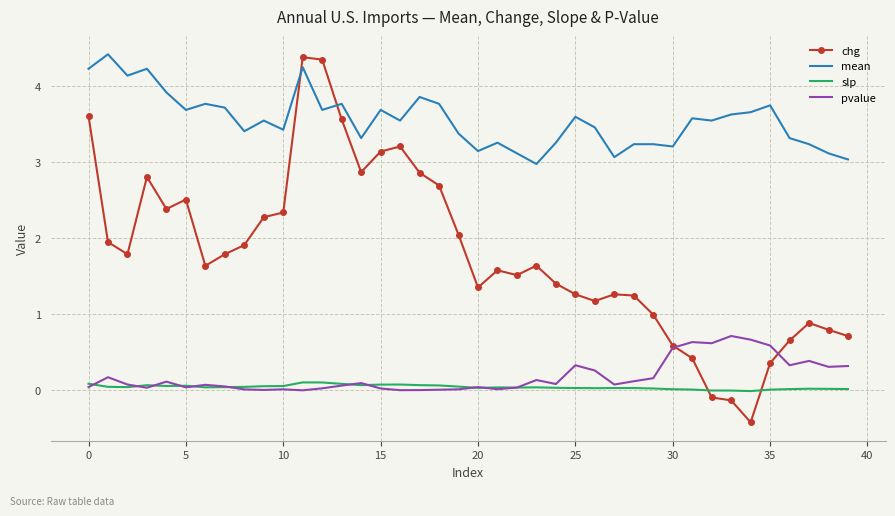

How many values in chg are below zero?

3